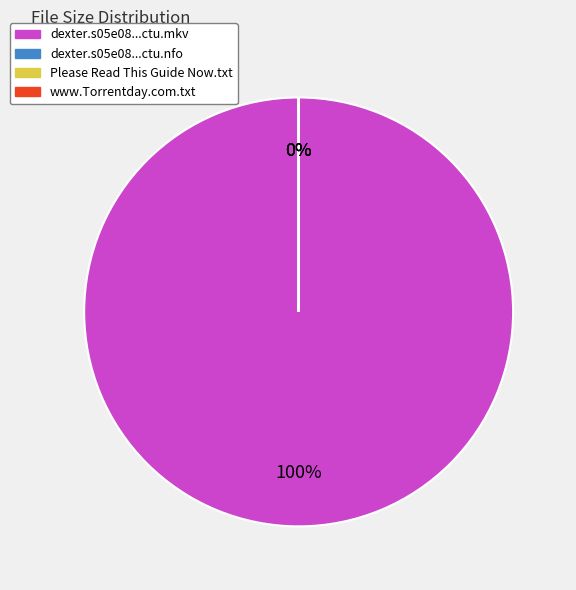

What is the change in value from dexter.s05e08.720p.hdtv.x264-ctu.mkv to Please Read This Guide Now.txt?

-1565964614.2